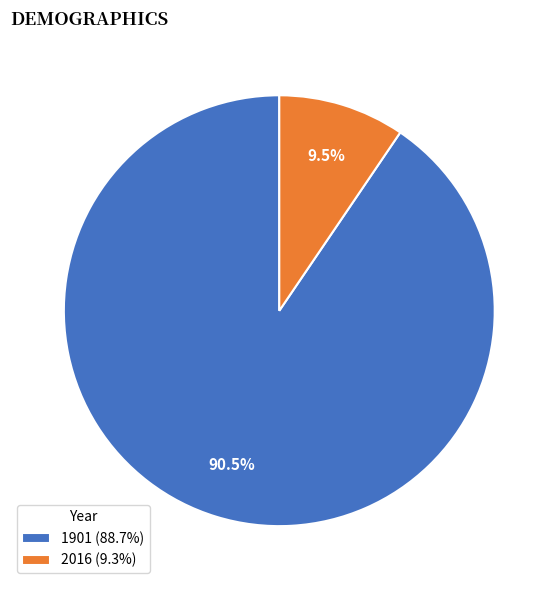

To the nearest percent, what is the difference between the 2016 and 1901 slice percentages?

81%